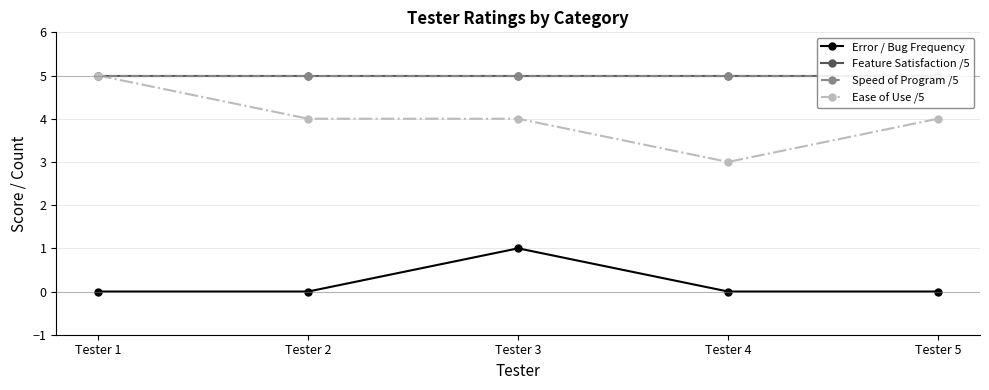

How many lines are shown in the chart?

4